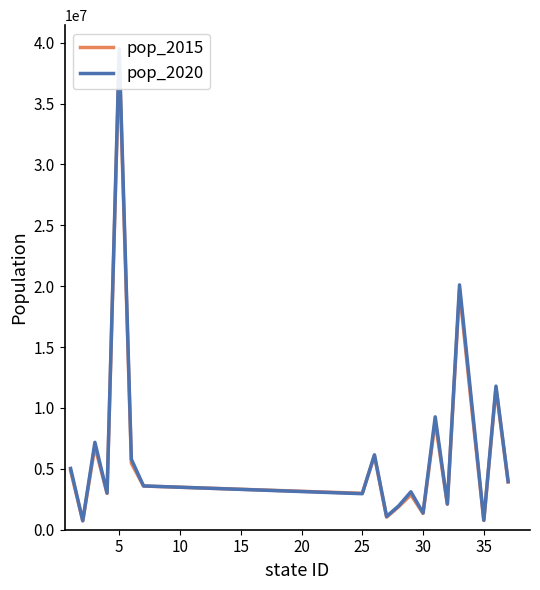

Rank the series by their average value, from lowest to highest.

pop_2015, pop_2020